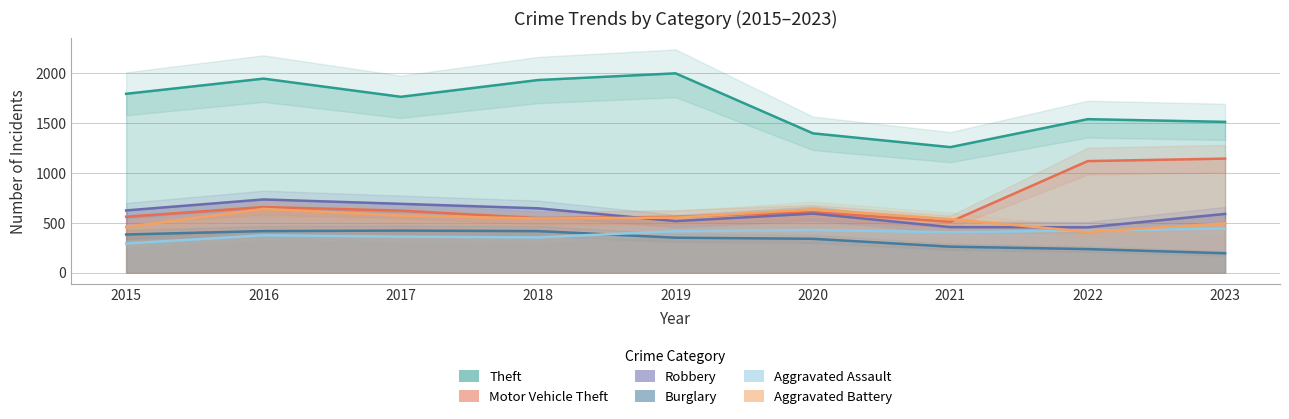

Reading left to right, transcribe all the data shown in this chart.

Theft: 1791	1943	1761	1929	1996	1395	1257	1537	1510
Motor Vehicle Theft: 560	657	621	546	559	606	509	1117	1142
Robbery: 623	733	689	644	516	591	456	454	588
Burglary: 382	416	421	416	350	339	260	236	194
Aggravated Assault: 292	374	361	353	415	427	405	421	441
Aggravated Battery: 457	638	571	542	551	635	536	408	493